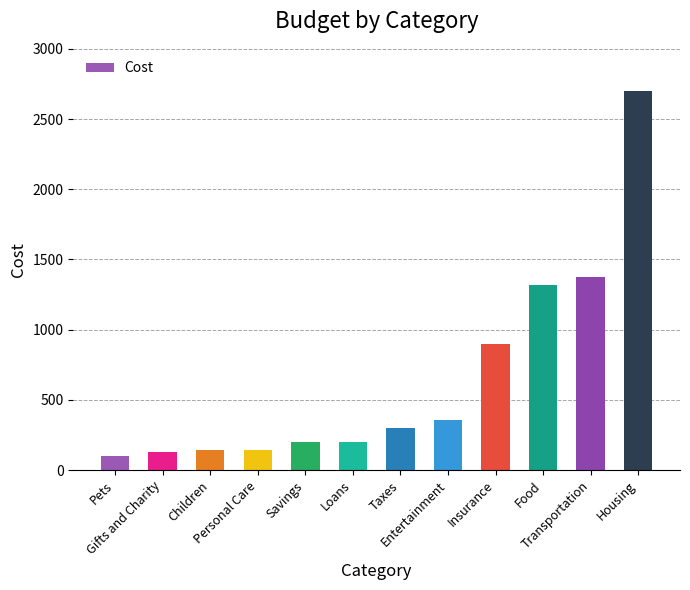

What is the sum of the values at Loans and Children?

340